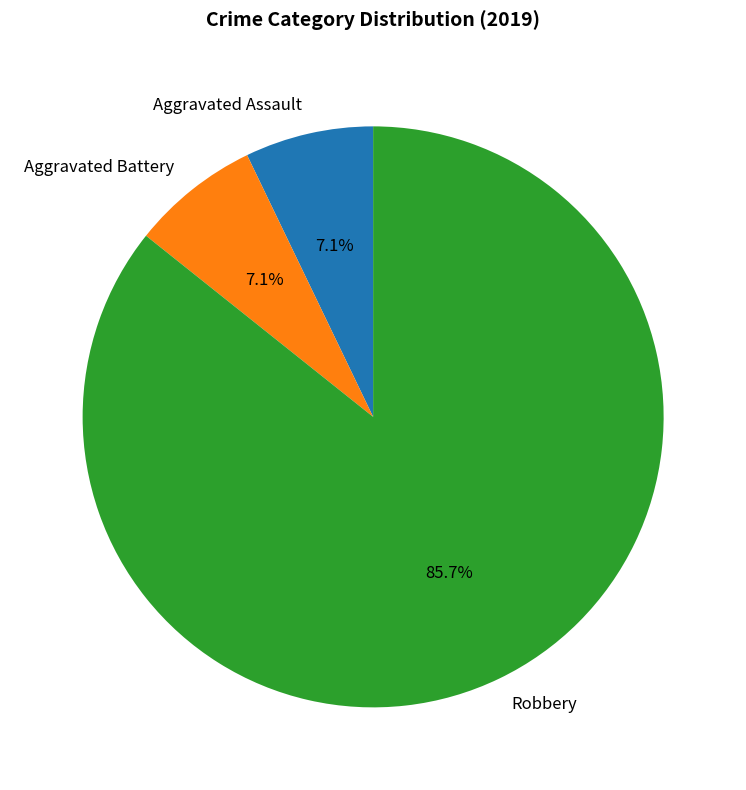

Does any single category account for the majority?

Yes